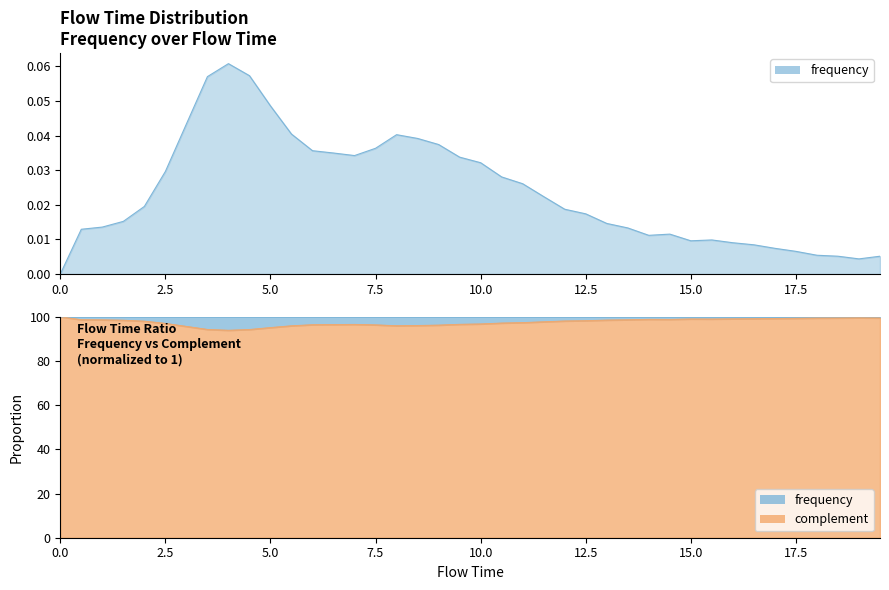

What are all the series names shown in the legend?

frequency, complement